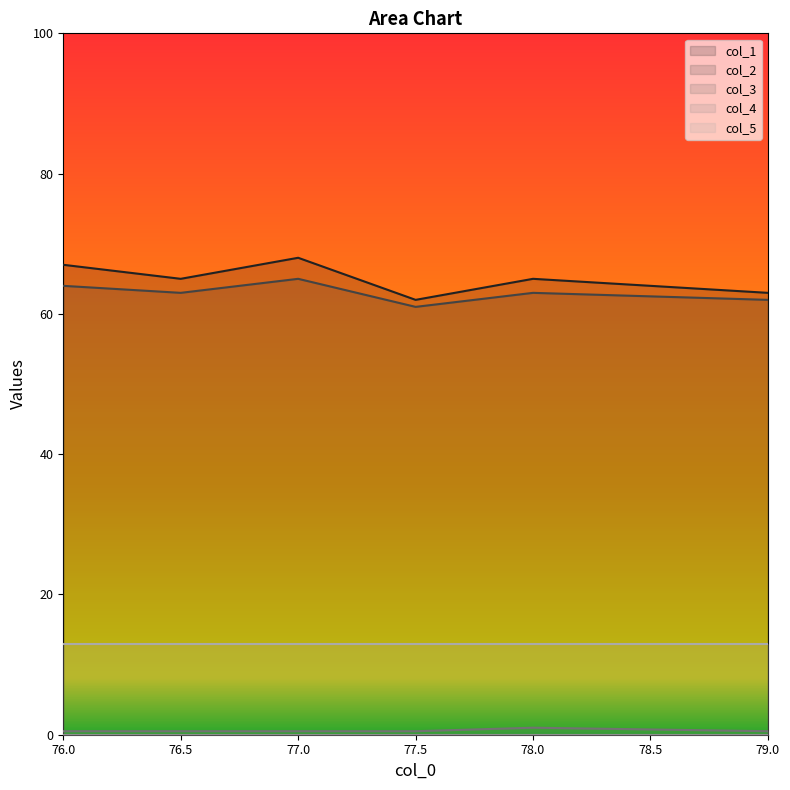

What is the label of the 5th point from the right?

76.5